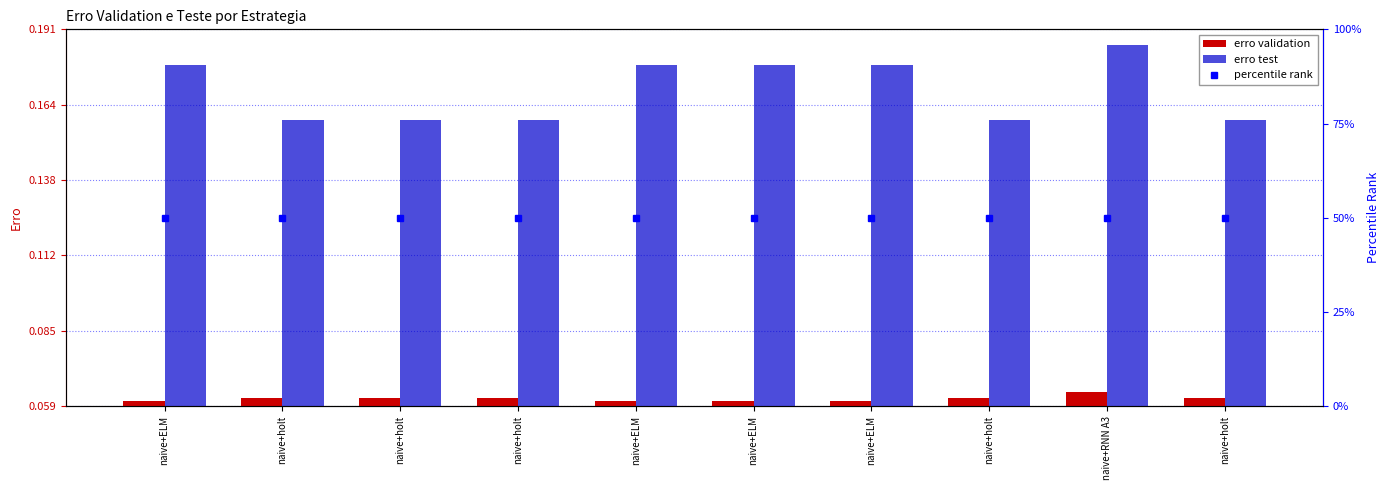

What is the approximate value of erro validation at naive+ELM?

0.1